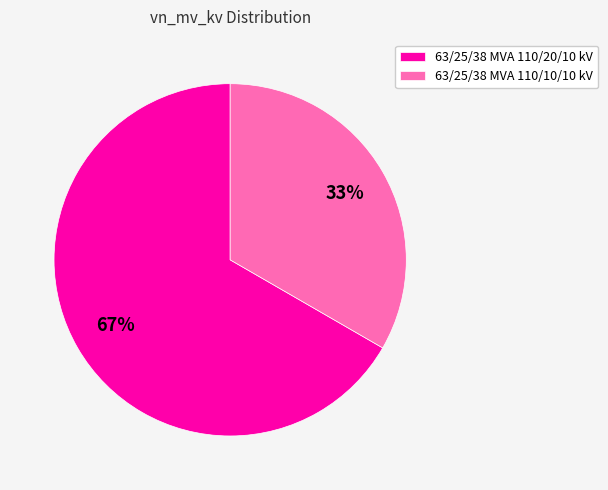

What is the ratio of the value at 63/25/38 MVA 110/10/10 kV to the value at 63/25/38 MVA 110/20/10 kV?

0.5